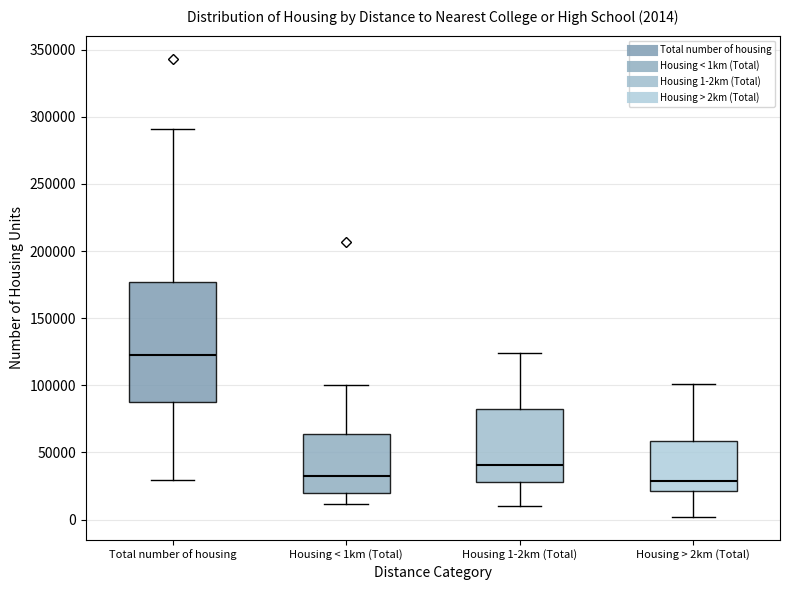

Which box is the tallest, from its lower edge to its upper edge?

Total number of housing